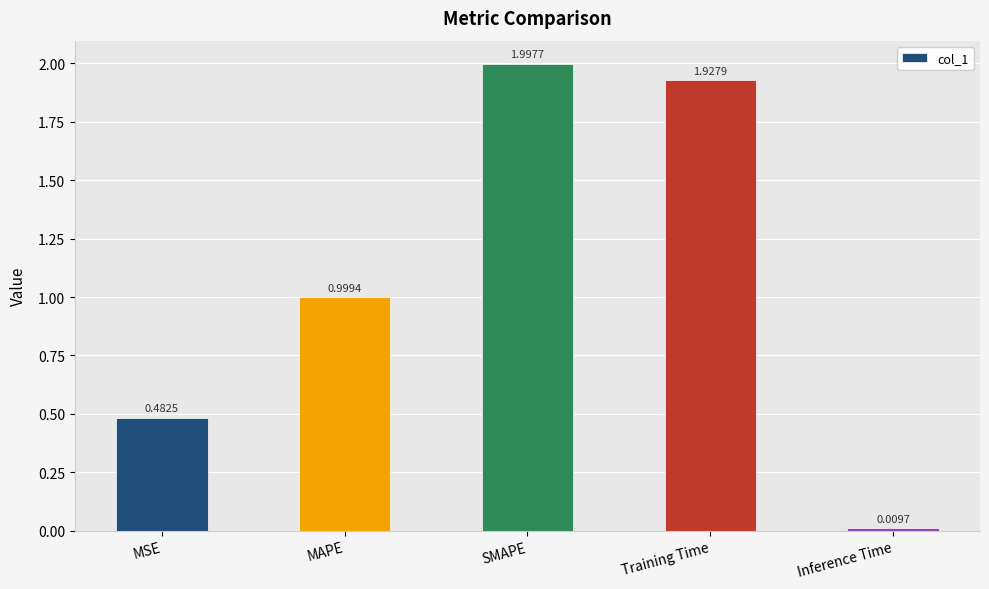

The chart shows a value of 0.3 at MAPE. True or false?

False